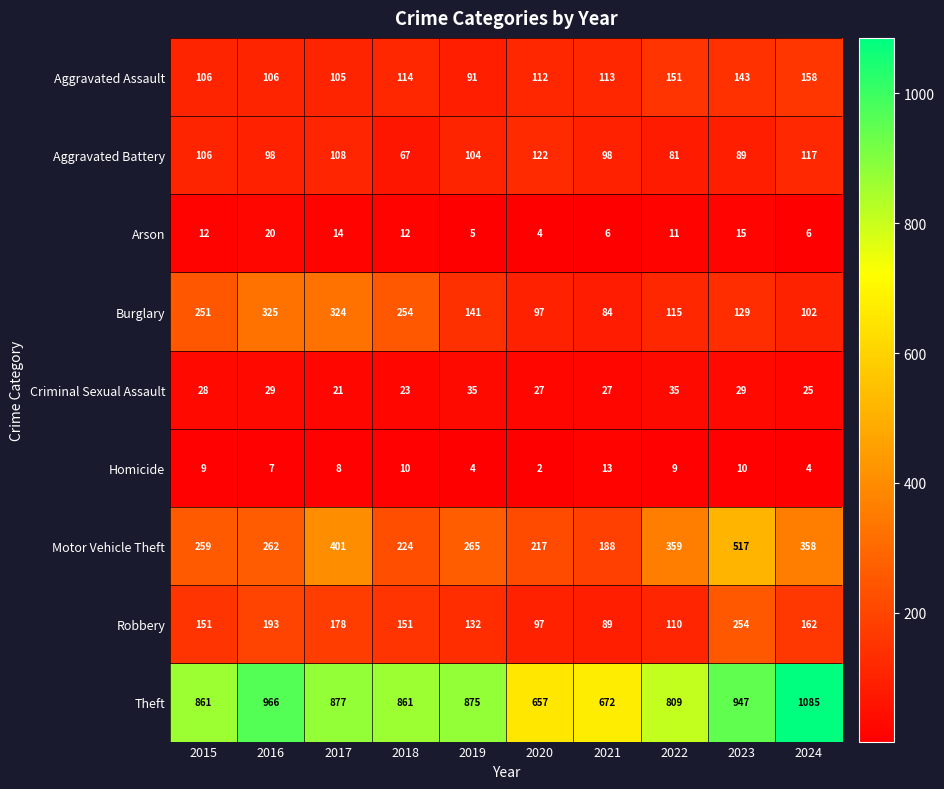

Is it true that Homicide equals 12 at 2015?

False